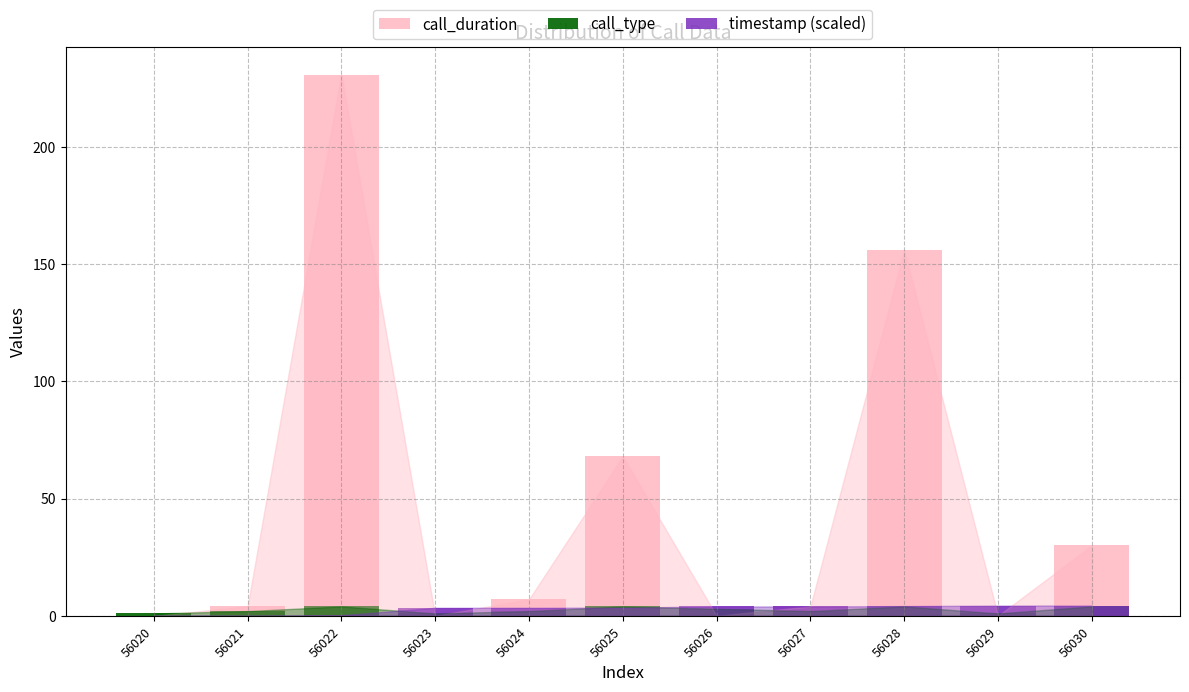

Rank the categories by timestamp (scaled) value from lowest to highest.

56020, 56021, 56022, 56023, 56024, 56025, 56026, 56027, 56028, 56029, 56030